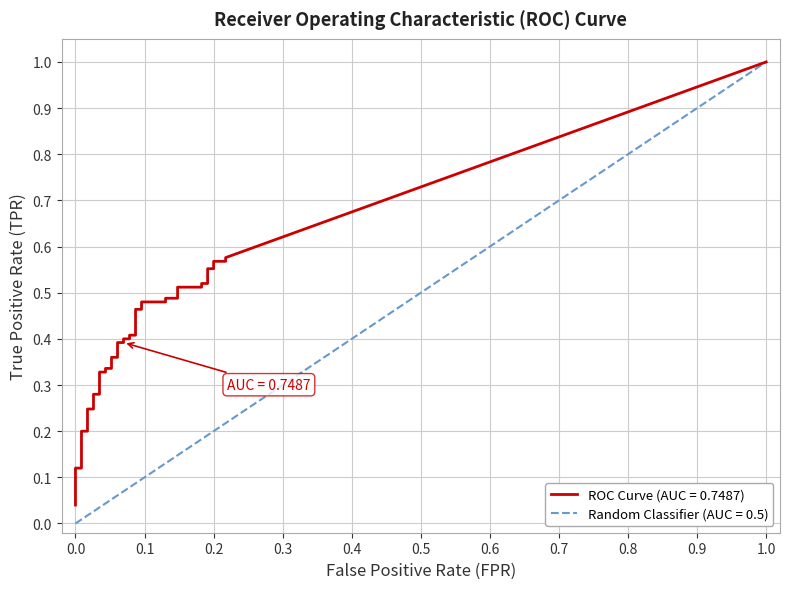

True or false: tpr and fpr cross at least once.

False